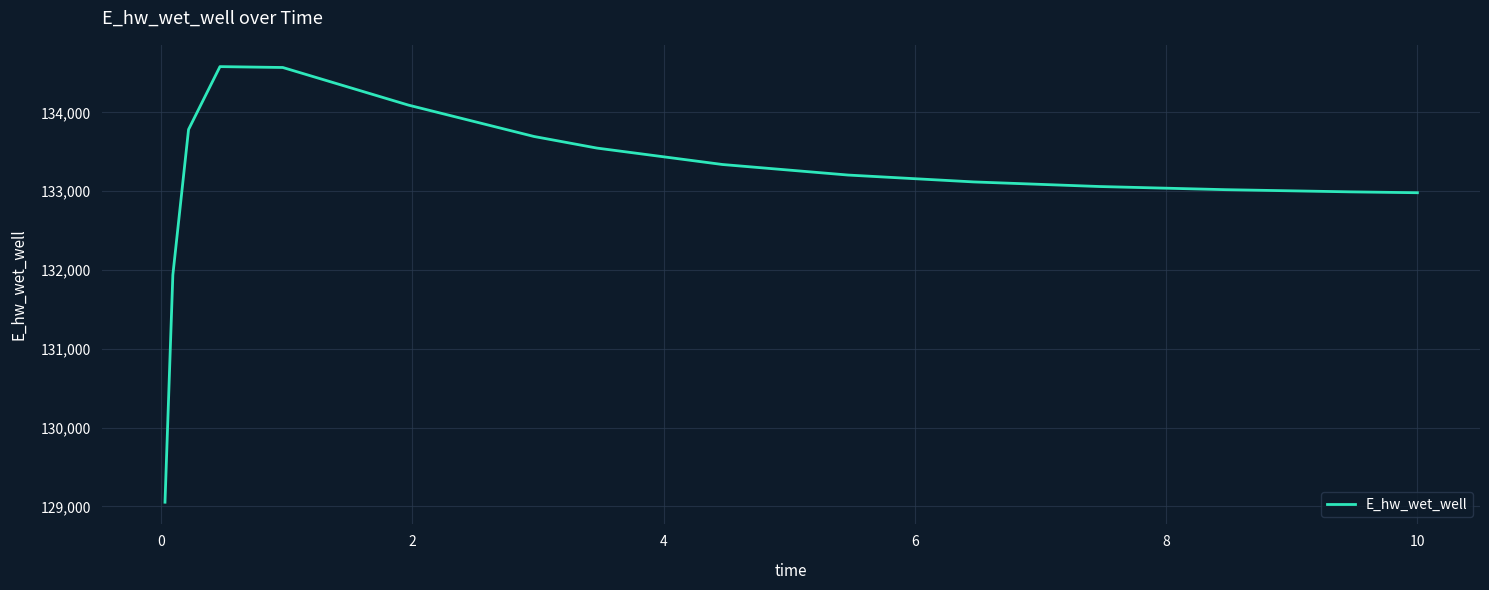

What is the difference between the maximum and minimum values?

5529.1